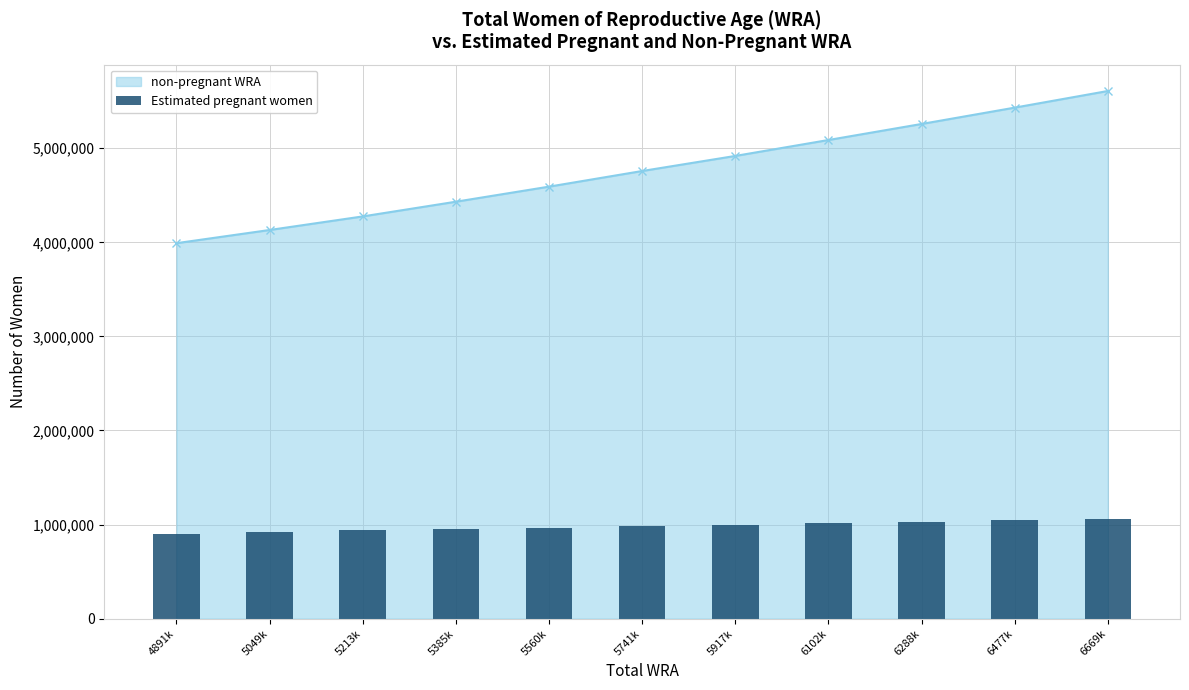

Where does the data first go above 983214?

5741k